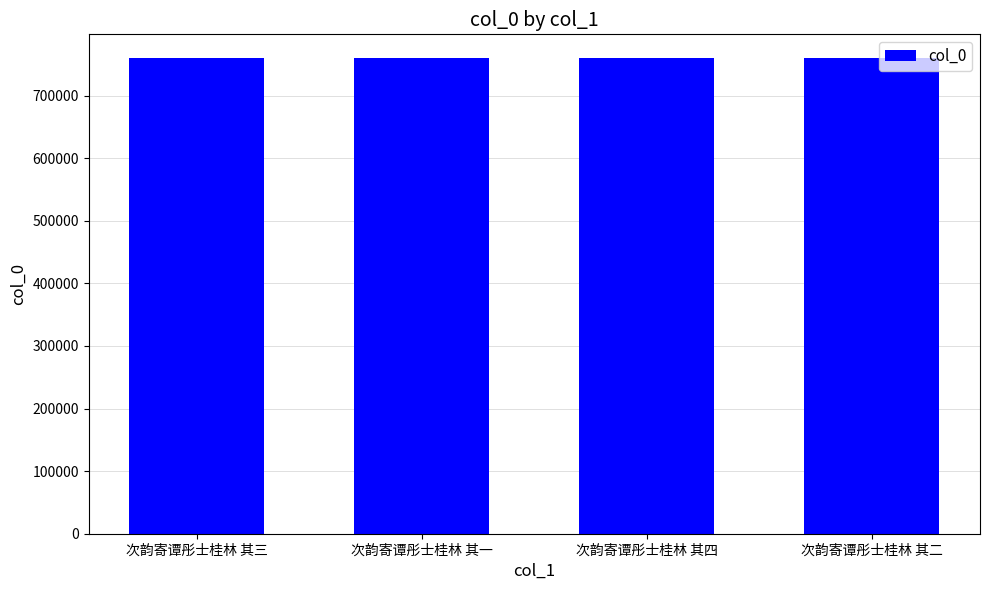

What is the maximum value shown in the chart?

759988